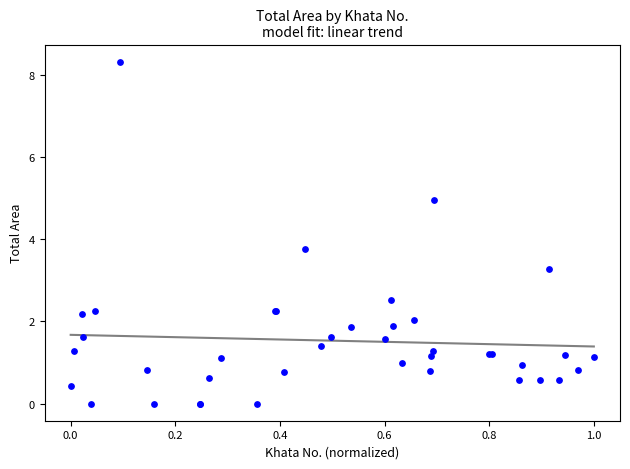

What Y value in the scatter plot is closest to 4?

3.8